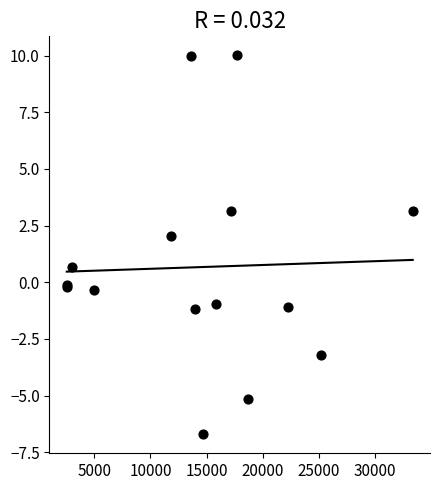

What Y value in the scatter plot is closest to 1?

0.7